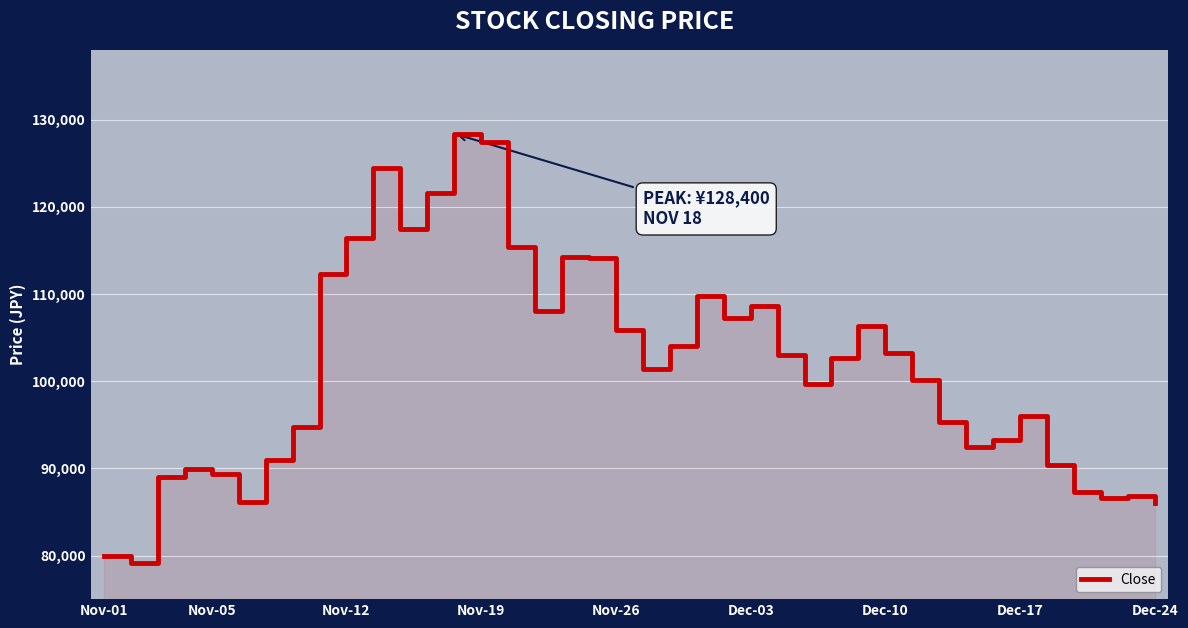

What is the label of the 22nd point from the left?

21